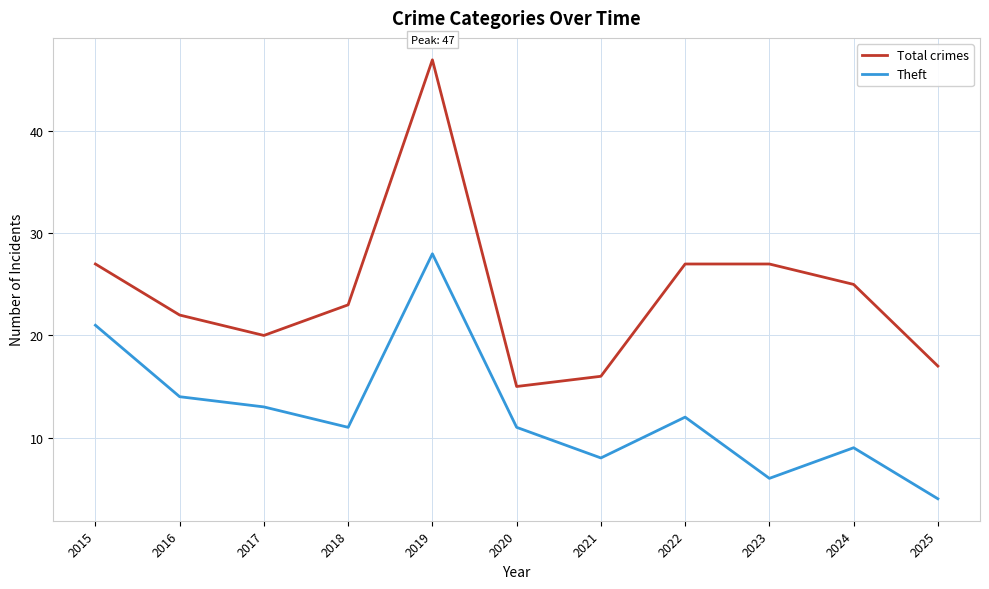

Does the chart have visible grid lines?

Yes